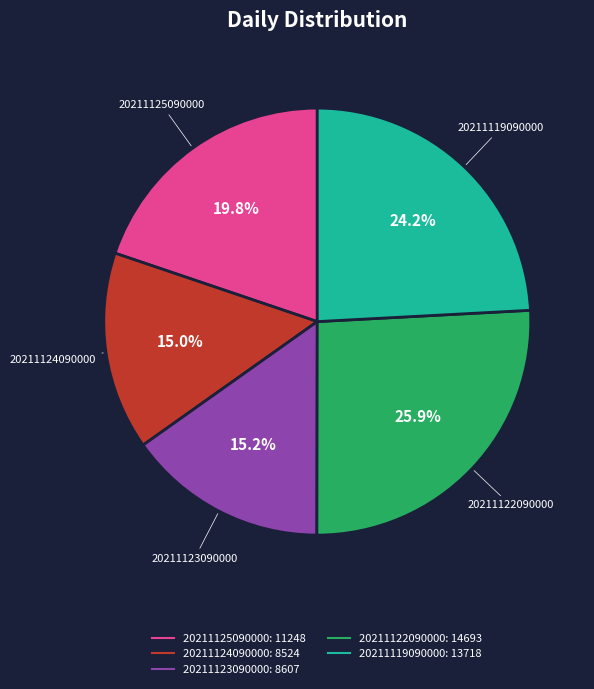

True or false: 20211124090000 accounts for 6% of the total.

False